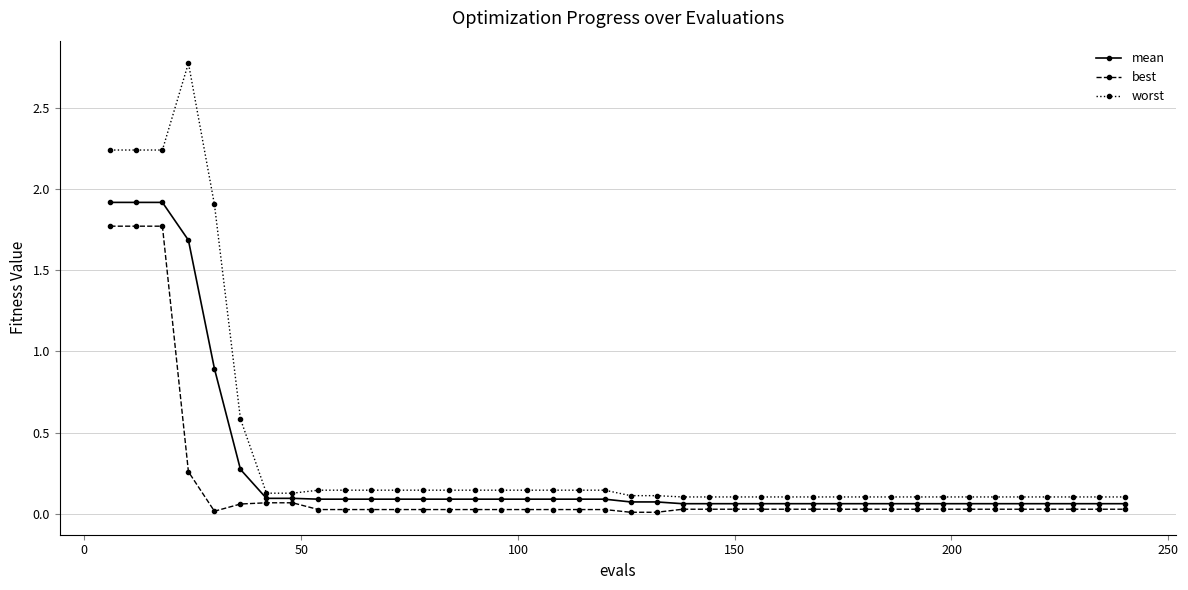

Which series has the largest total across all categories?

worst